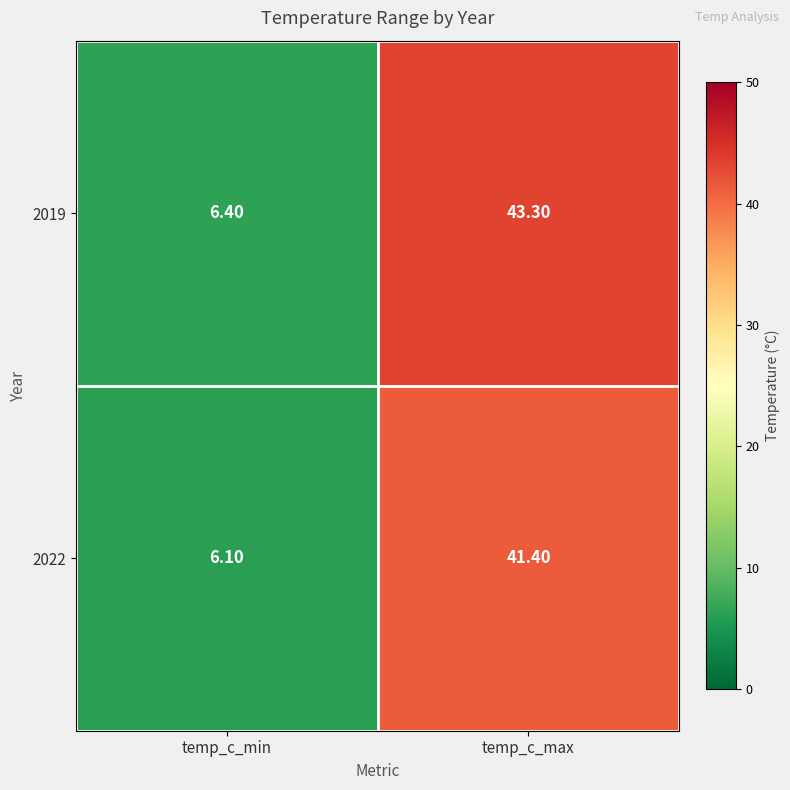

At which label is 2019 closest to 24?

temp_c_min